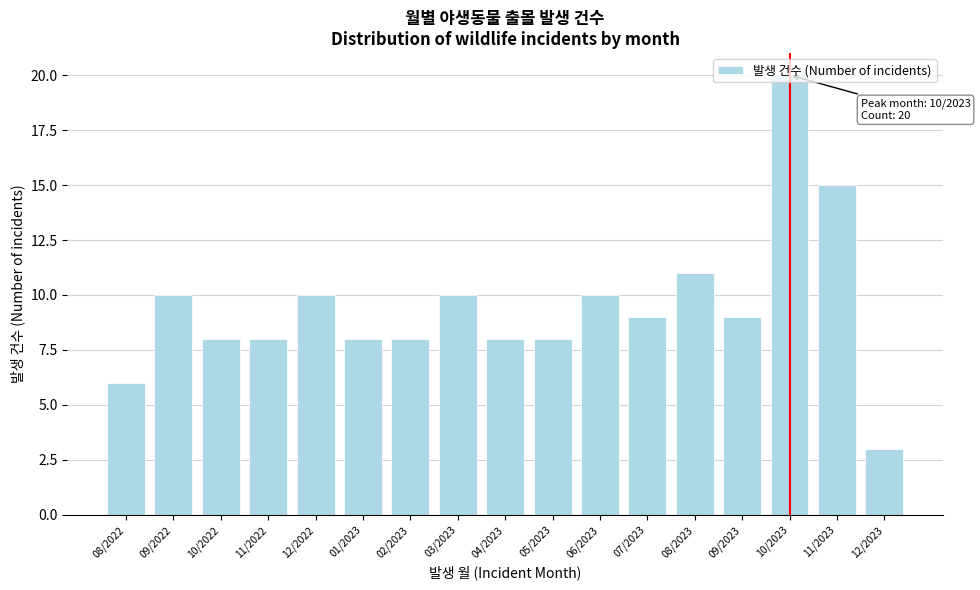

What is the minimum value shown in the chart?

3